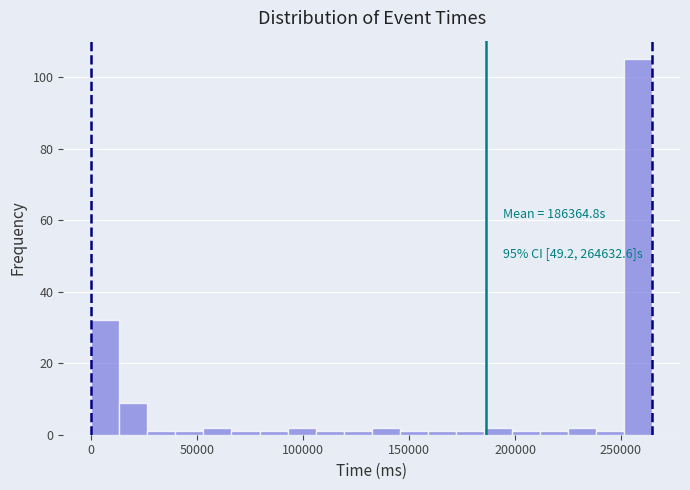

Read against the x-axis, roughly where is the centre of the tallest bar?

260000